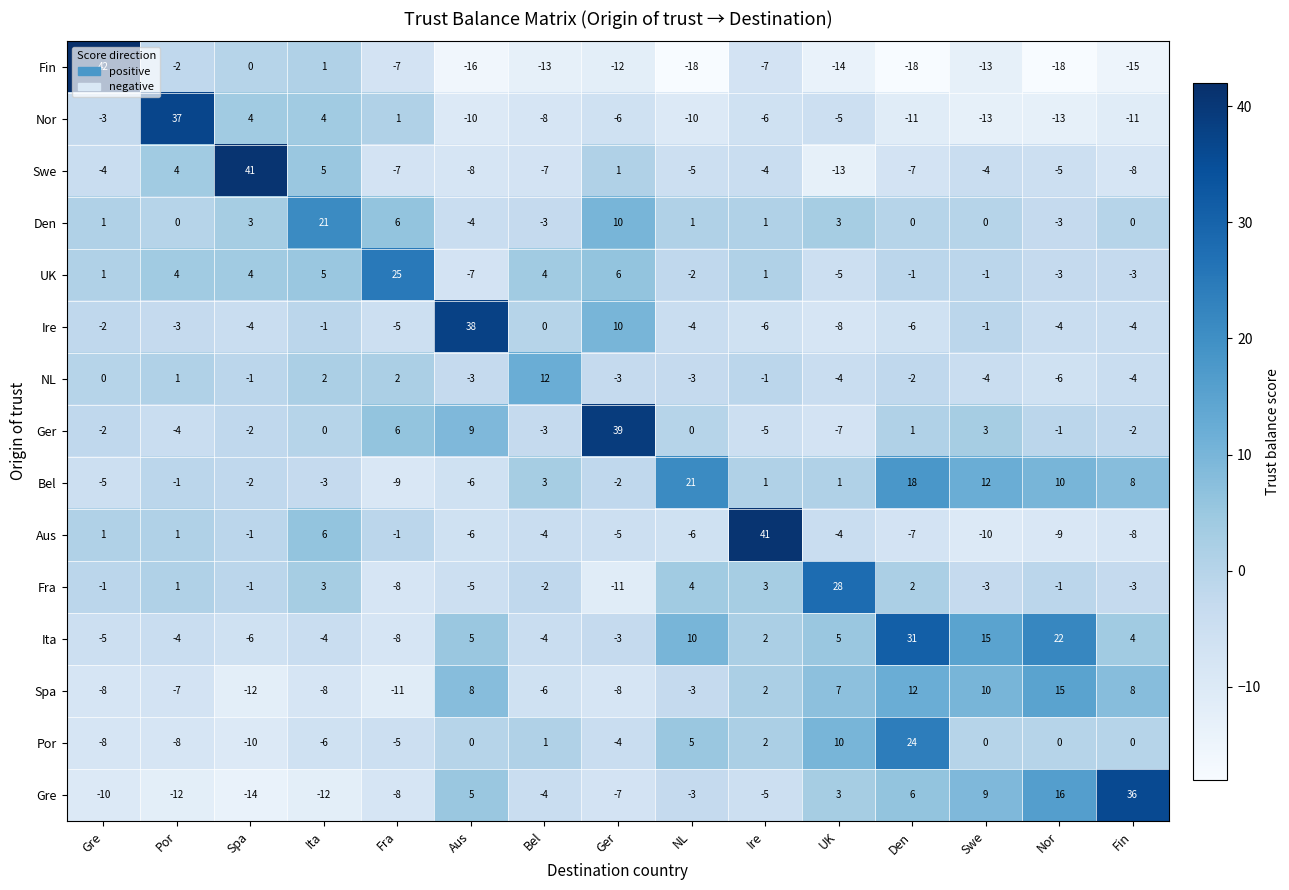

At which category is the sum across all series the highest?

Den